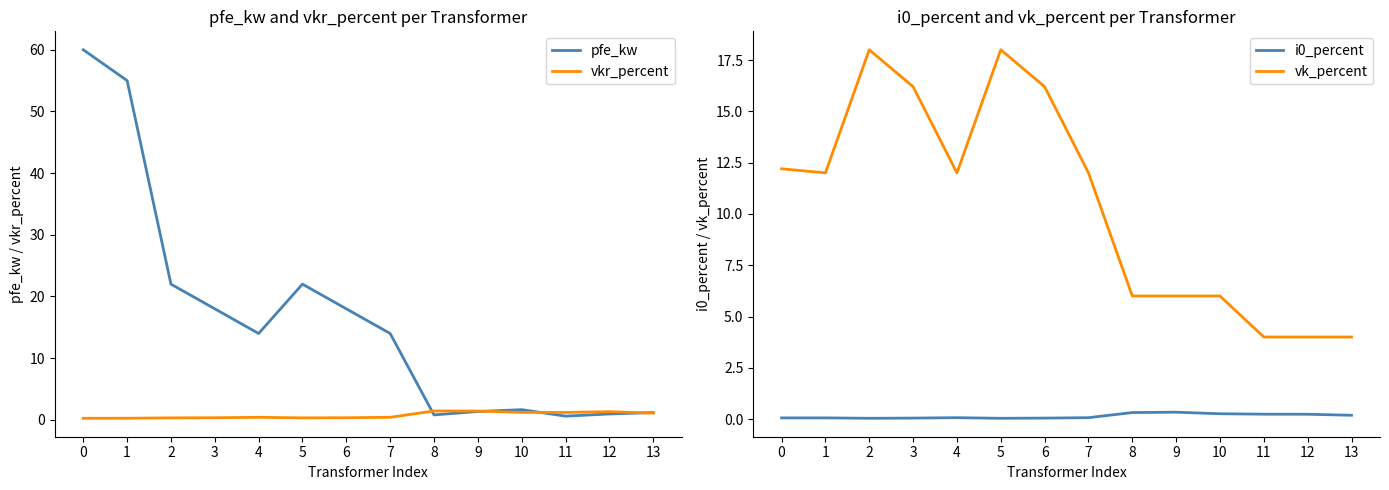

List the series in order of their peak value, highest first.

pfe_kw, vk_percent, vkr_percent, i0_percent